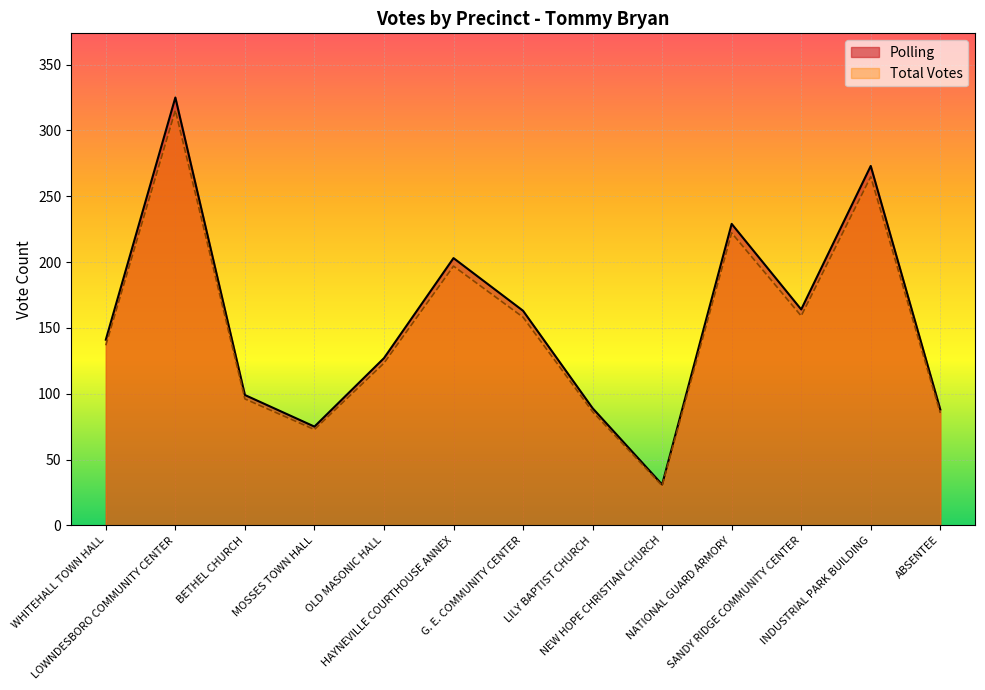

What is the label of the 6th point from the left?

HAYNEVILLE COURTHOUSE ANNEX